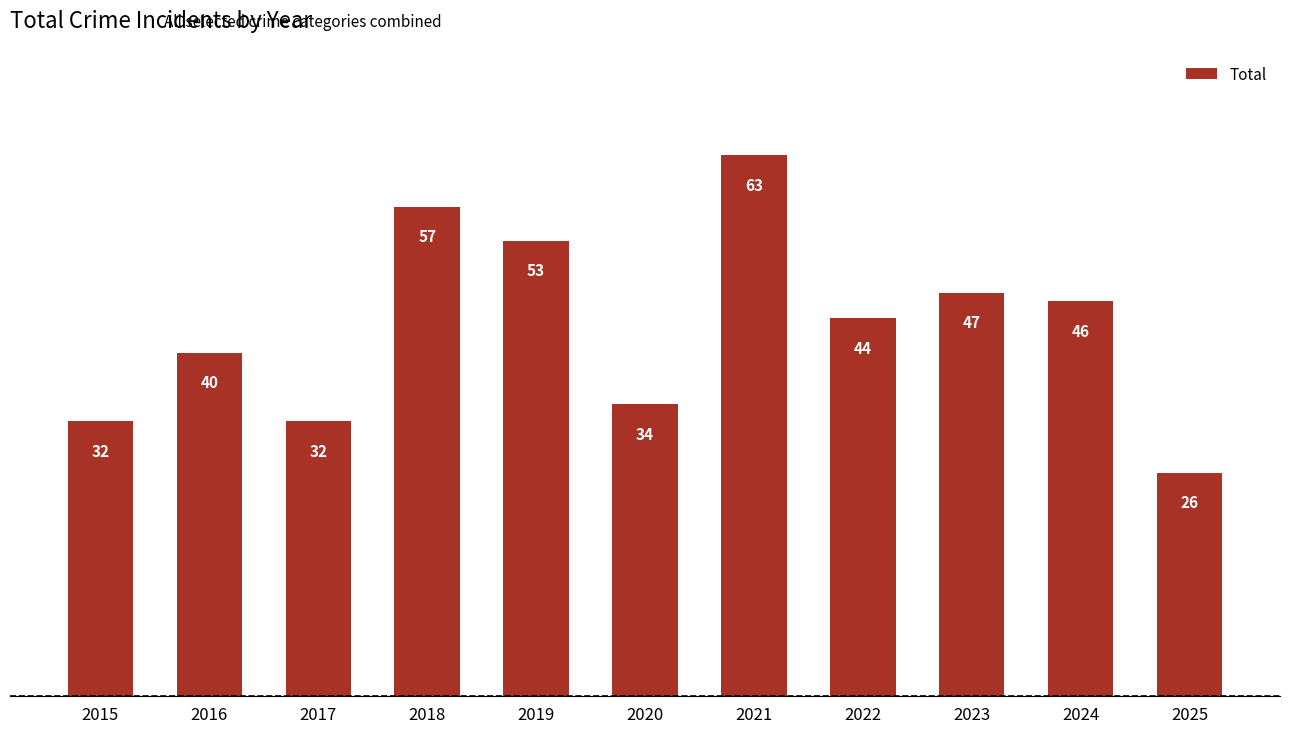

What is the value of the 2nd bar from the left?

40